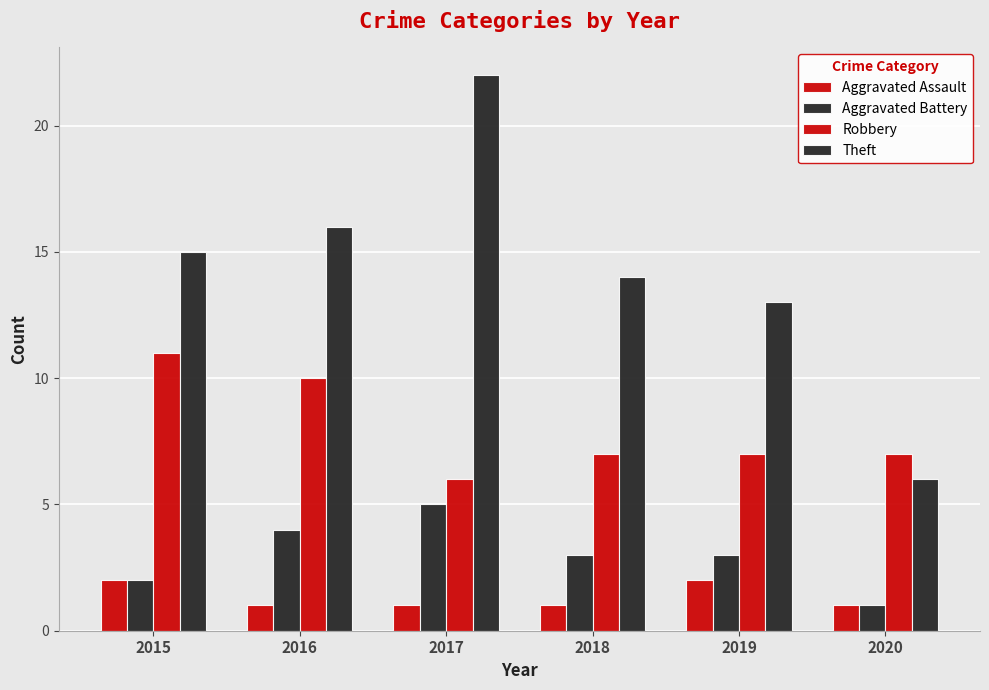

How many data points does each series have?

6